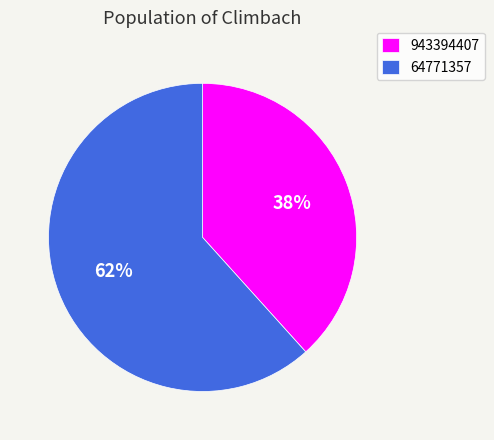

Is there any slice that represents more than half of the pie?

Yes